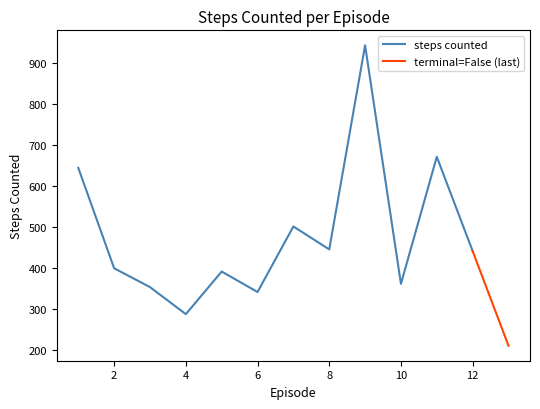

The value at 1 is 423. True or false?

False